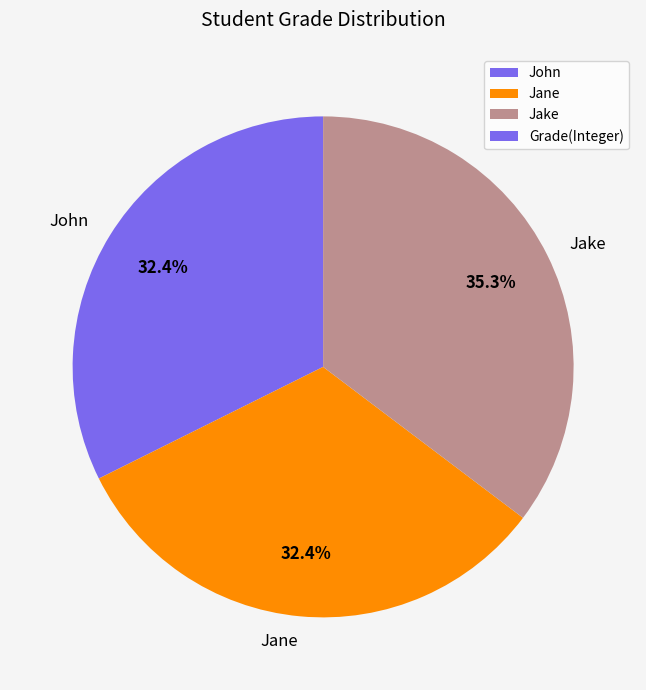

Count the number of slices in the pie.

3